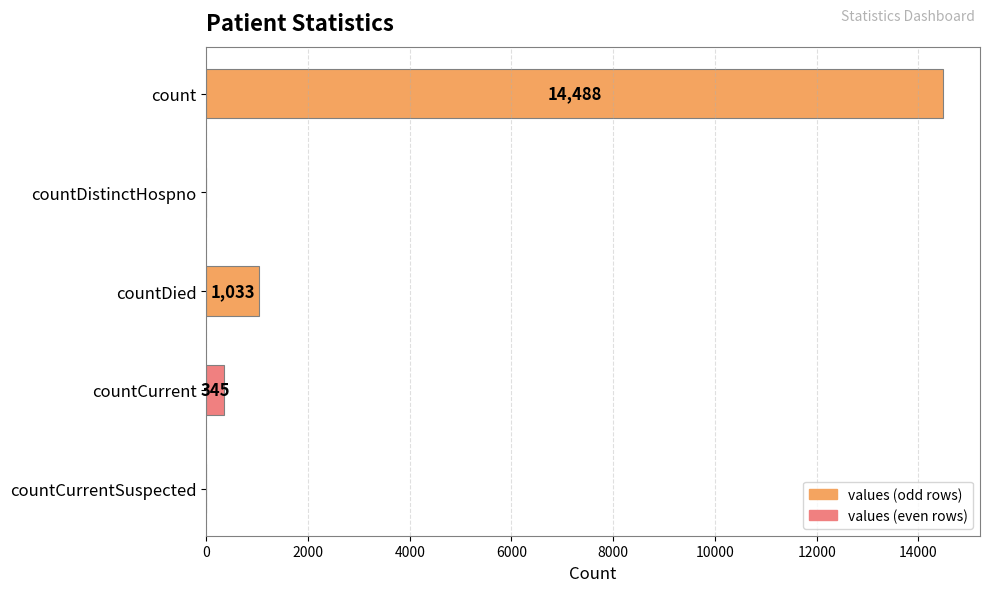

What is the sum of all values?

15866